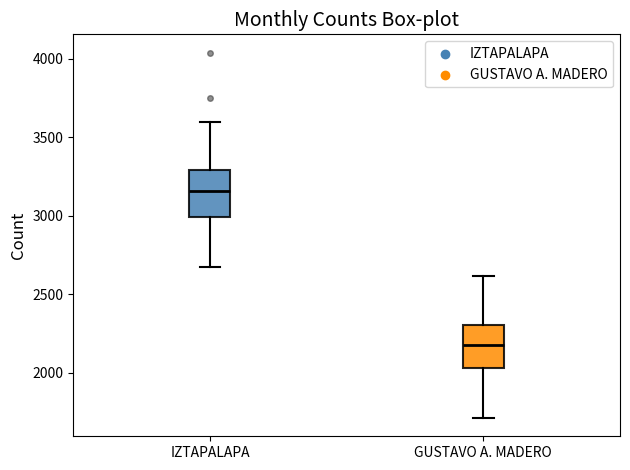

Where does the lower whisker of the box for IZTAPALAPA end on the y-axis? The values are not printed on the chart, so give them approximately, as read against the axis.

2700